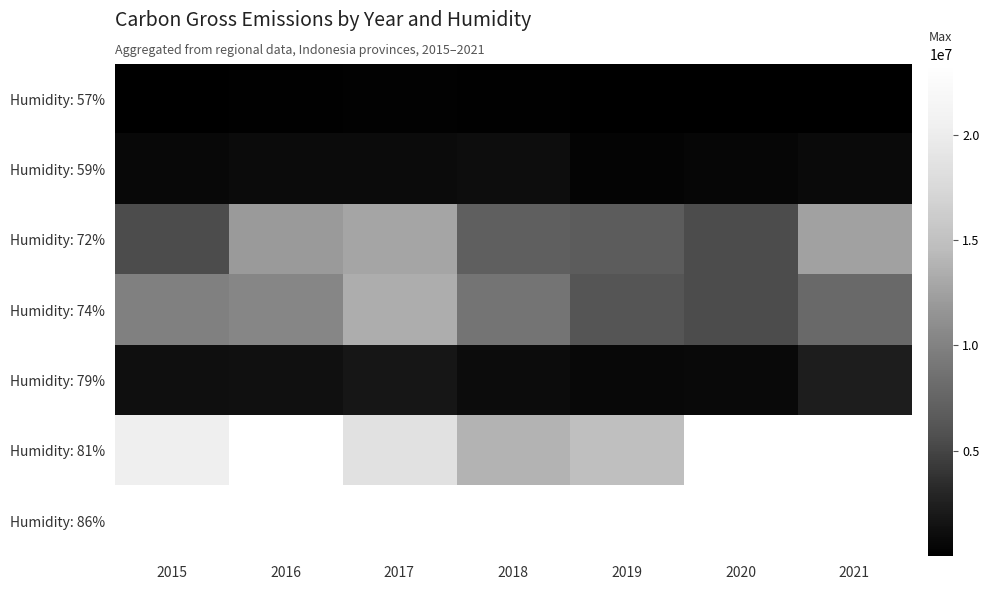

At how many categories does at least one series exceed 19458929?

2